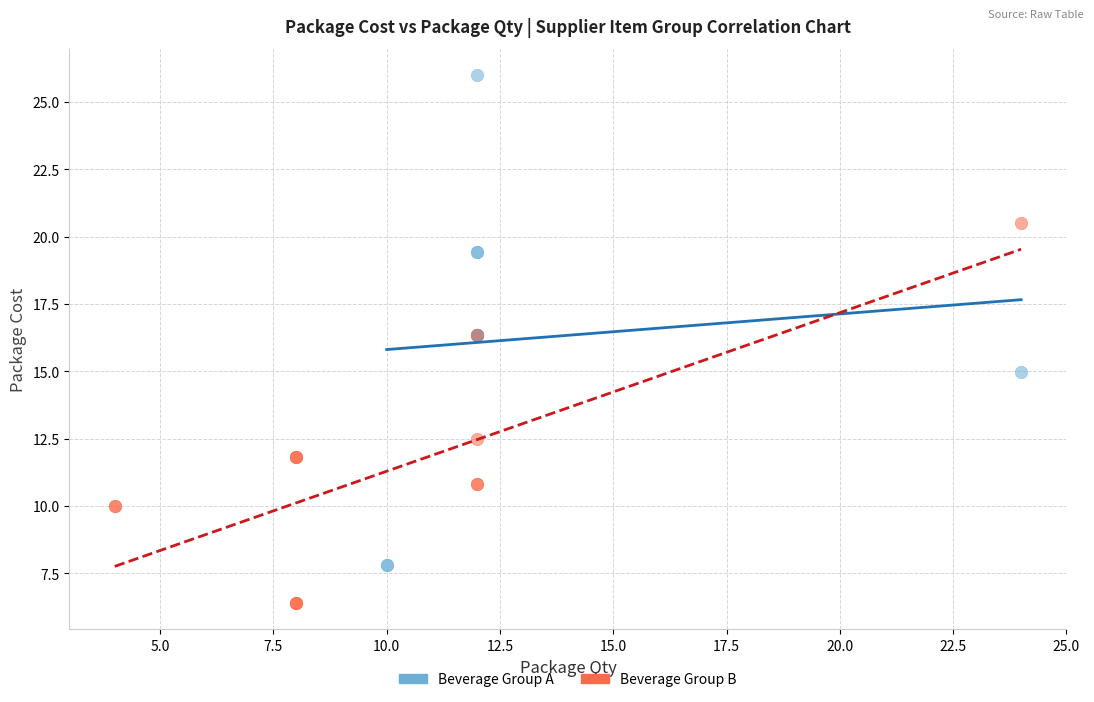

Which series contains the lowest Y value?

Beverage Group B